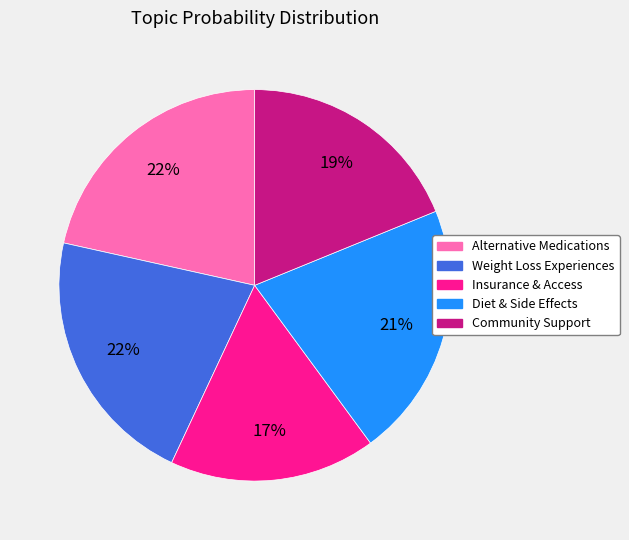

Does Diet & Side Effects represent more than half of the total?

No